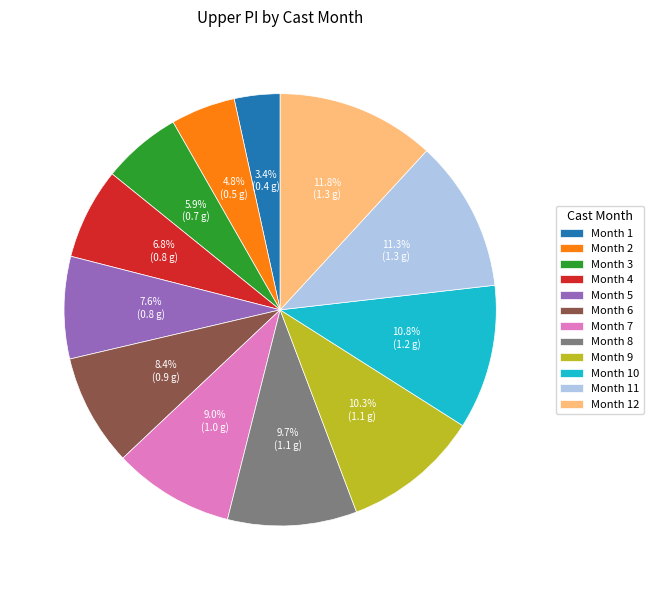

Does Month 3 account for over 50% of the chart?

No